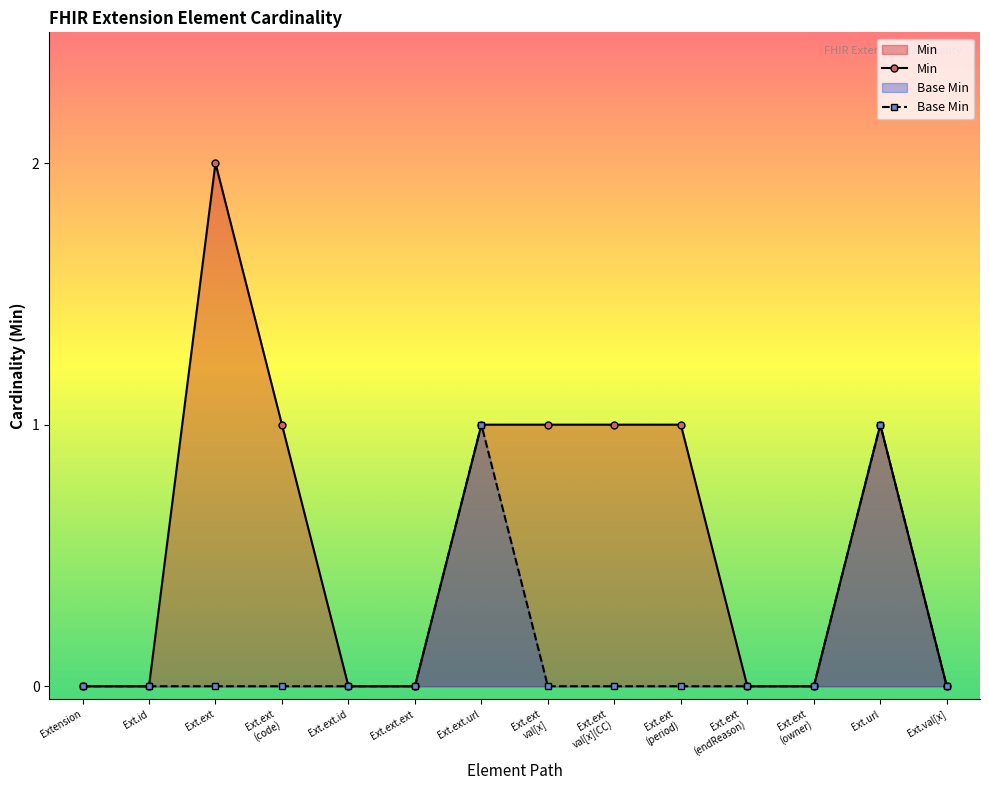

What are all the series names shown in the legend?

Min, Base Min